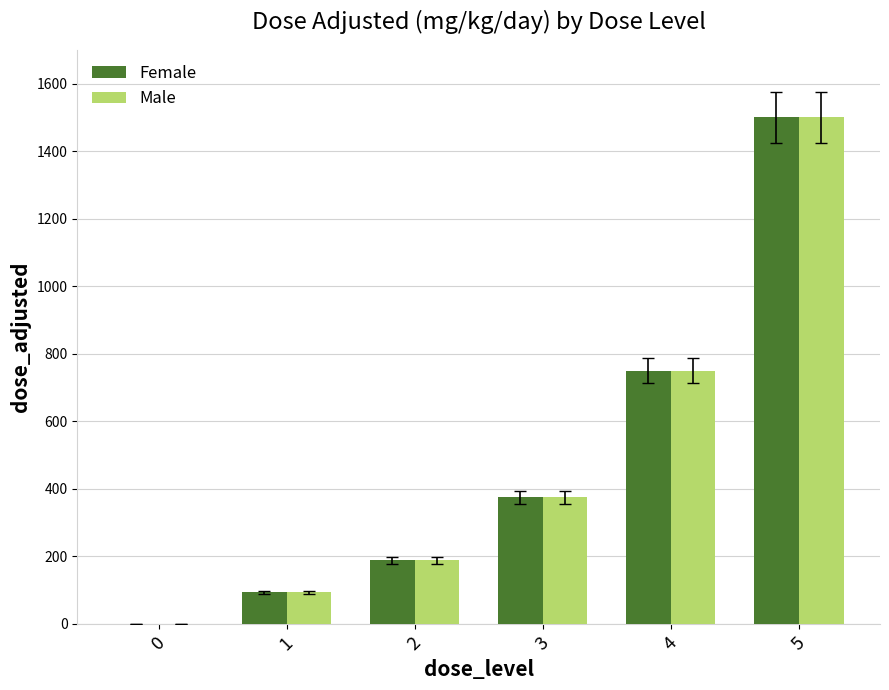

What is the sum of all Male values?

2907